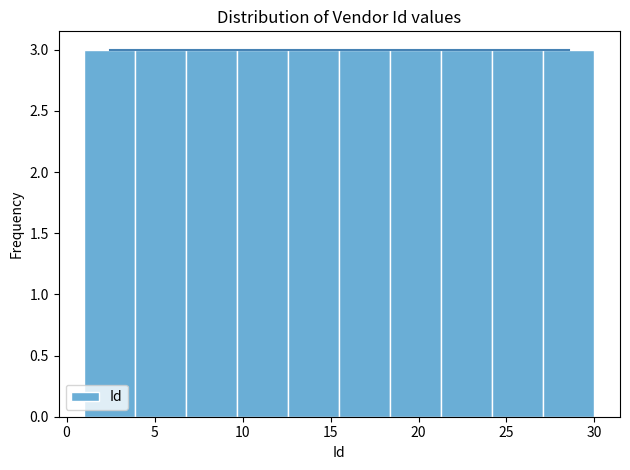

Reading left to right, transcribe this chart: for each bar, give the range it covers on the x-axis and its height. Neither the bar edges nor the heights are printed on the chart, so give them approximately, as read against the axes.

1.0 to 3.9: 3
3.9 to 6.8: 3
6.8 to 9.7: 3
9.7 to 12.6: 3
12.6 to 15.5: 3
15.5 to 18.4: 3
18.4 to 21.3: 3
21.3 to 24.2: 3
24.2 to 27.1: 3
27.1 to 30.0: 3